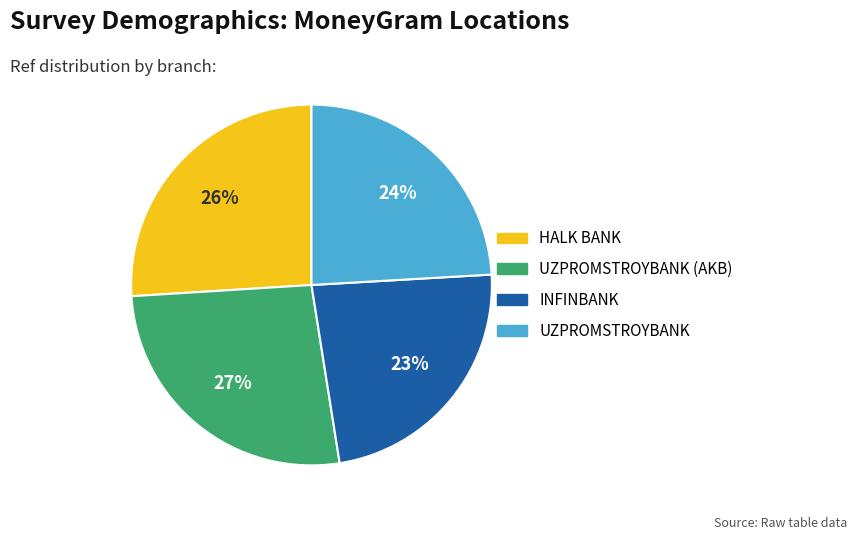

Is there any slice that represents more than half of the pie?

No